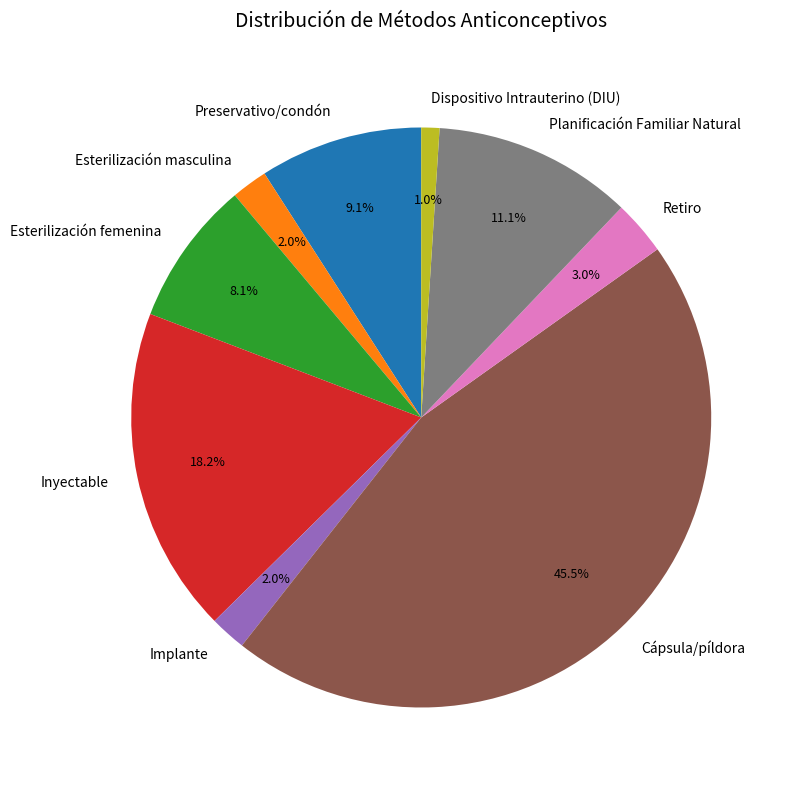

Combined, what portion of the pie is Planificación Familiar Natural and Cápsula/píldora?

56.6%